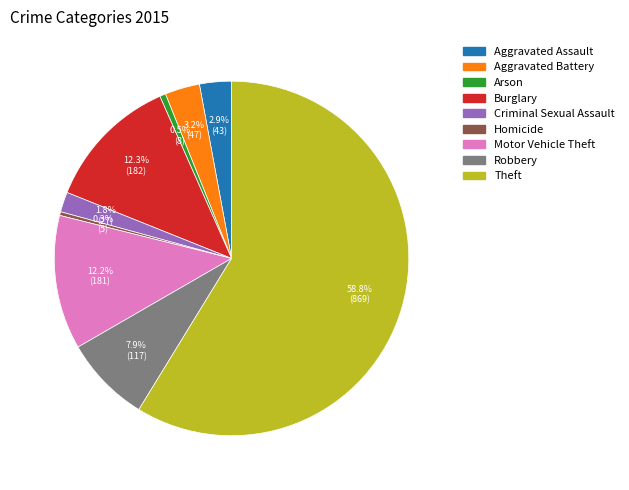

What percentage is NOT represented by Burglary?

87.7%